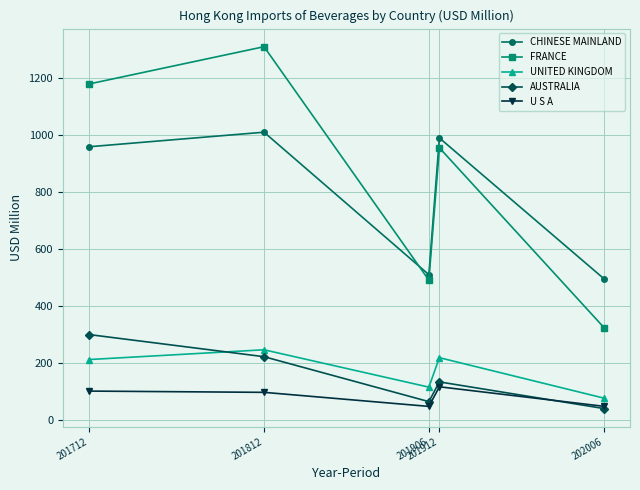

What is the highest value of the UNITED KINGDOM series?

247.6